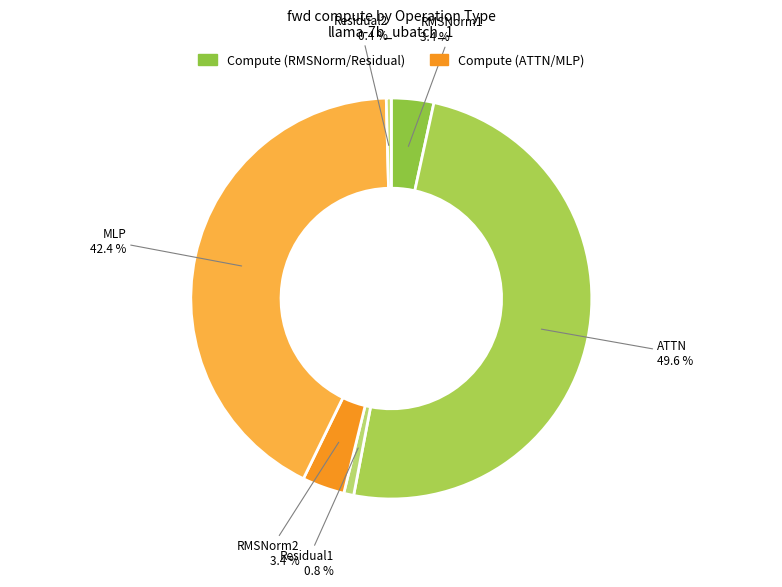

What is the largest slice in the pie chart?

ATTN